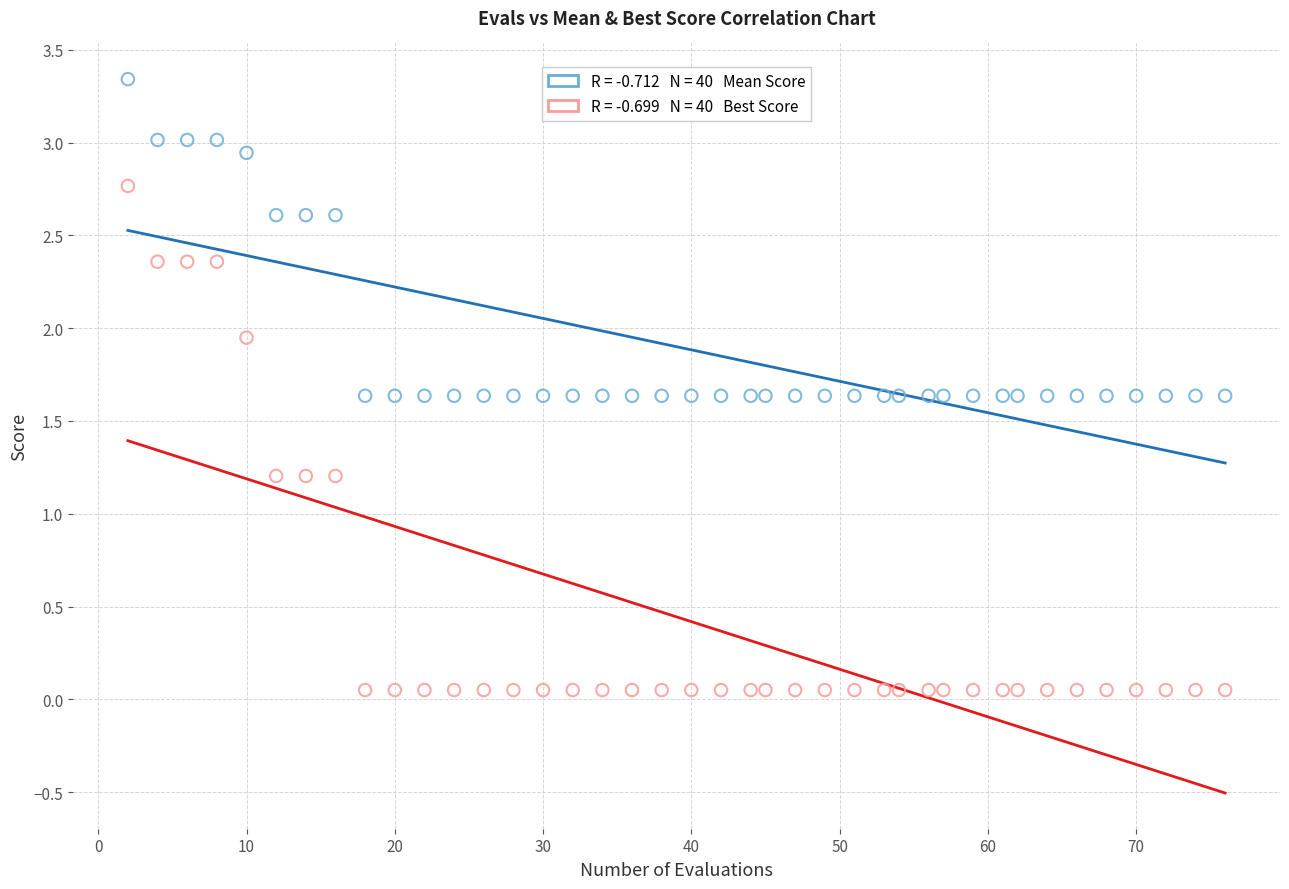

Across all data points, what is the range of Y values (max minus min)?

3.3